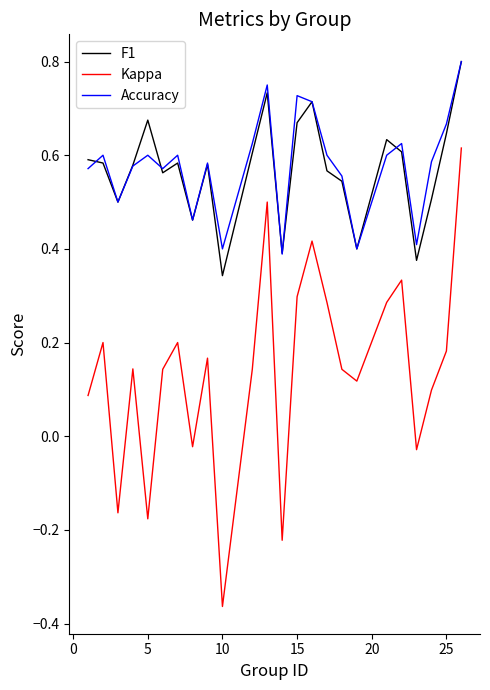

True or false: Kappa and F1 intersect in this chart.

False